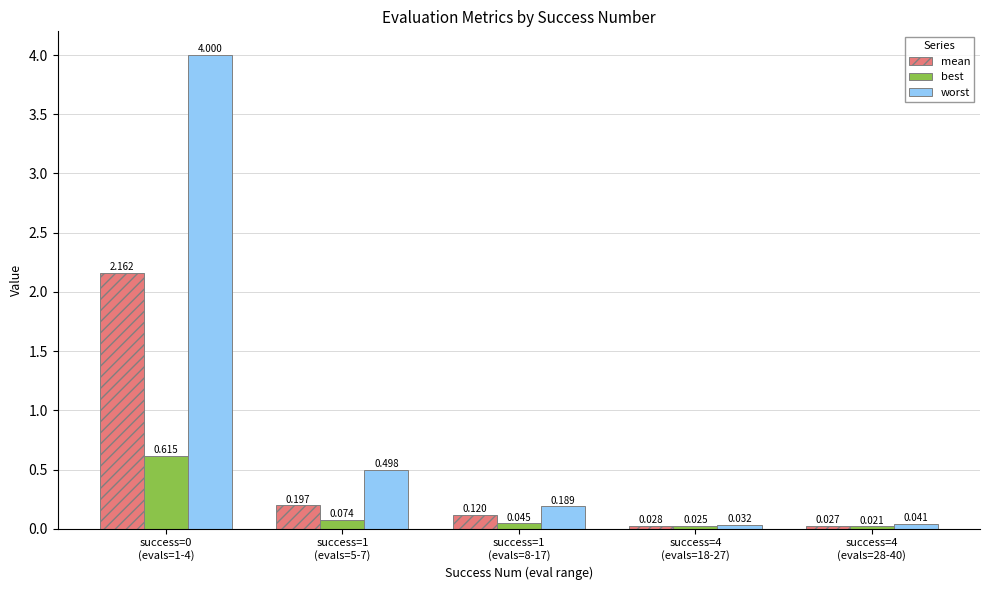

List the series in order of their peak value, lowest first.

best, mean, worst